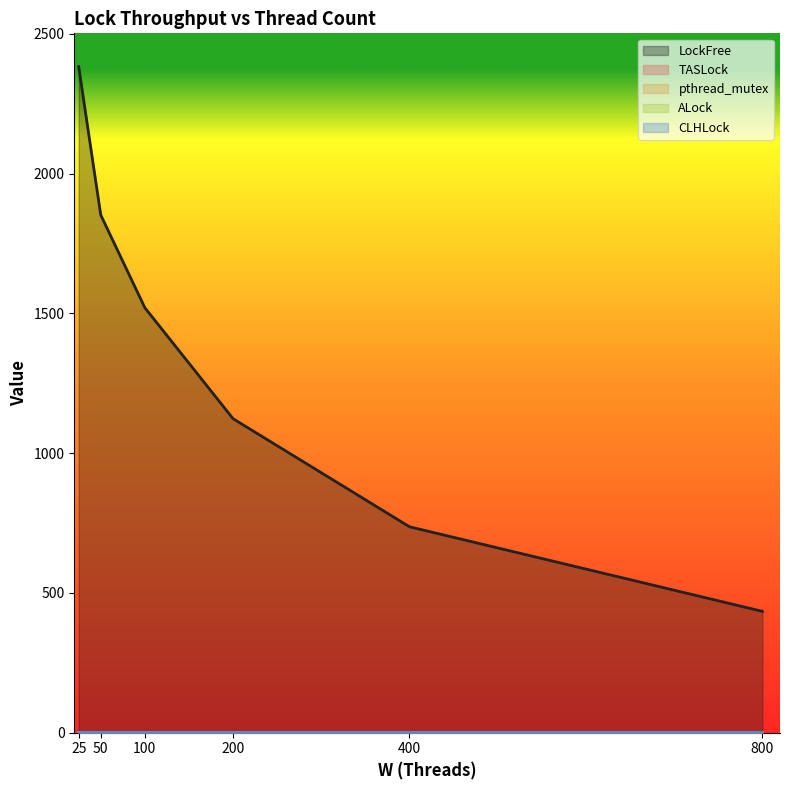

At how many categories does at least one series exceed 1181?

3